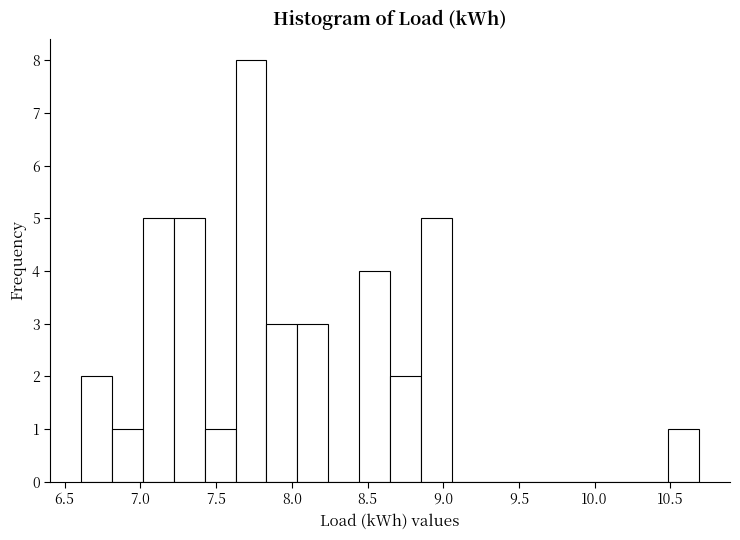

How tall is the bar that spans 8.05 to 8.25 on the x-axis? Neither the bar edges nor the heights are printed on the chart, so give them approximately, as read against the axes.

3